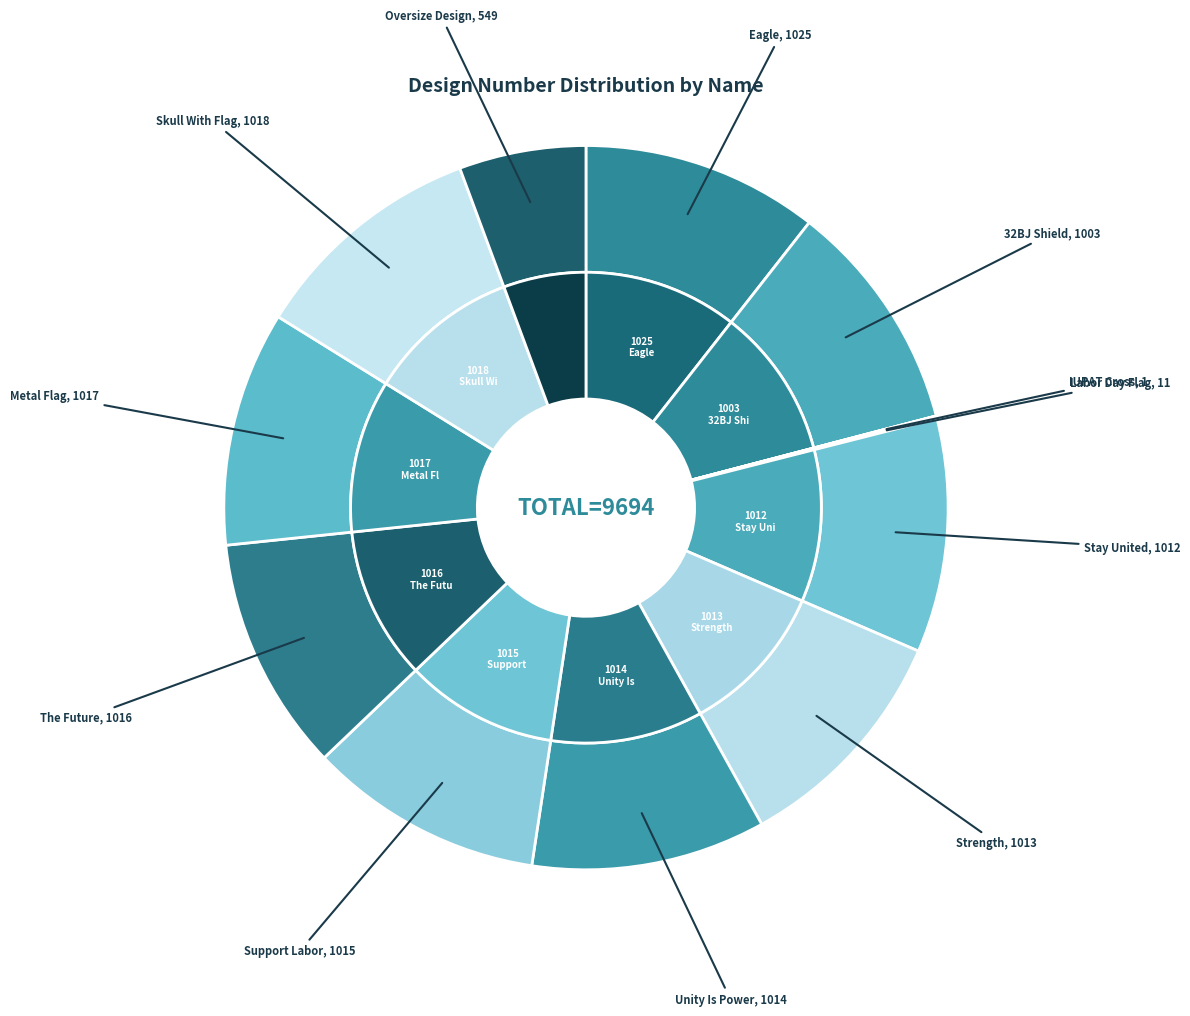

Is there any slice that represents more than half of the pie?

No